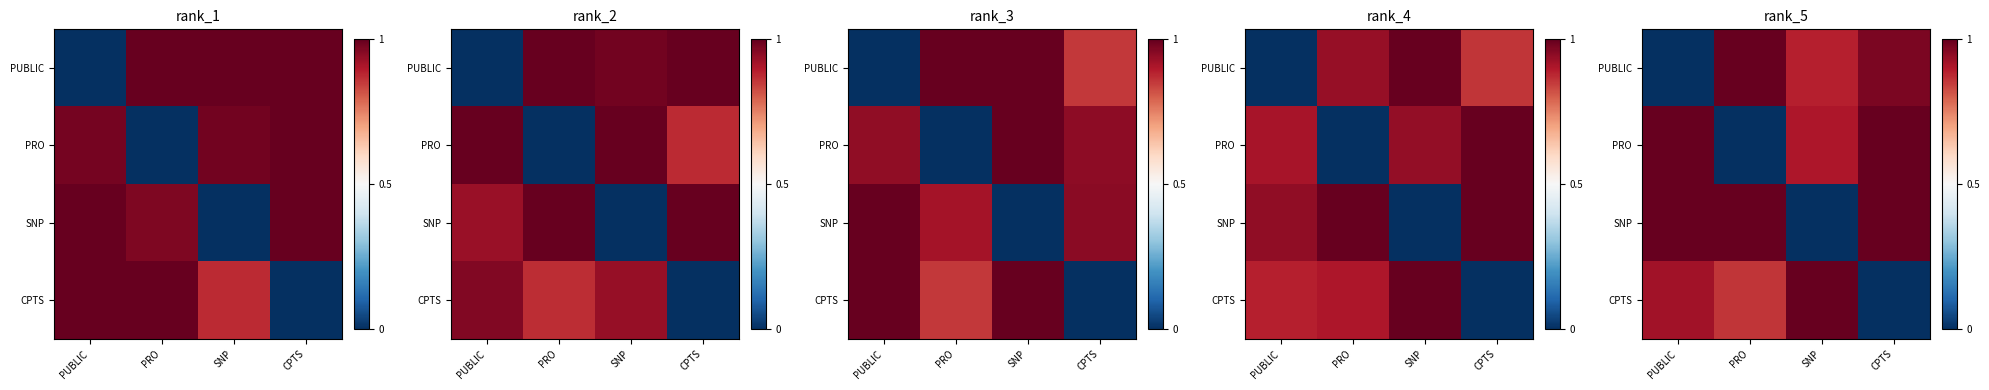

At how many categories does at least one series exceed 0?

4